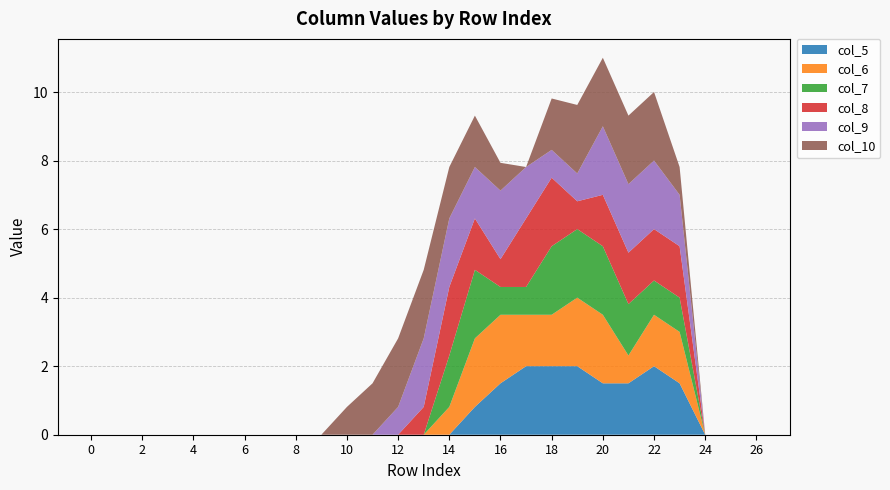

Reading left to right, what are all the values shown in this chart?

col_5: 0.0	0.0	0.0	0.0	0.0	0.0	0.0	0.0	0.0	0.0	0.0	0.0	0.0	0.0	0.0	0.8	1.5	2.0	2.0	2.0	1.5	1.5	2.0	1.5	0.0	0.0	0.0
col_6: 0.0	0.0	0.0	0.0	0.0	0.0	0.0	0.0	0.0	0.0	0.0	0.0	0.0	0.0	0.8	2.0	2.0	1.5	1.5	2.0	2.0	0.8	1.5	1.5	0.0	0.0	0.0
col_7: 0.0	0.0	0.0	0.0	0.0	0.0	0.0	0.0	0.0	0.0	0.0	0.0	0.0	0.0	1.5	2.0	0.8	0.8	2.0	2.0	2.0	1.5	1.0	1.0	0.0	0.0	0.0
col_8: 0.0	0.0	0.0	0.0	0.0	0.0	0.0	0.0	0.0	0.0	0.0	0.0	0.0	0.8	2.0	1.5	0.8	2.0	2.0	0.8	1.5	1.5	1.5	1.5	0.0	0.0	0.0
col_9: 0.0	0.0	0.0	0.0	0.0	0.0	0.0	0.0	0.0	0.0	0.0	0.0	0.8	2.0	2.0	1.5	2.0	1.5	0.8	0.8	2.0	2.0	2.0	1.5	0.0	0.0	0.0
col_10: 0.0	0.0	0.0	0.0	0.0	0.0	0.0	0.0	0.0	0.0	0.8	1.5	2.0	2.0	1.5	1.5	0.8	0.0	1.5	2.0	2.0	2.0	2.0	0.8	0.0	0.0	0.0